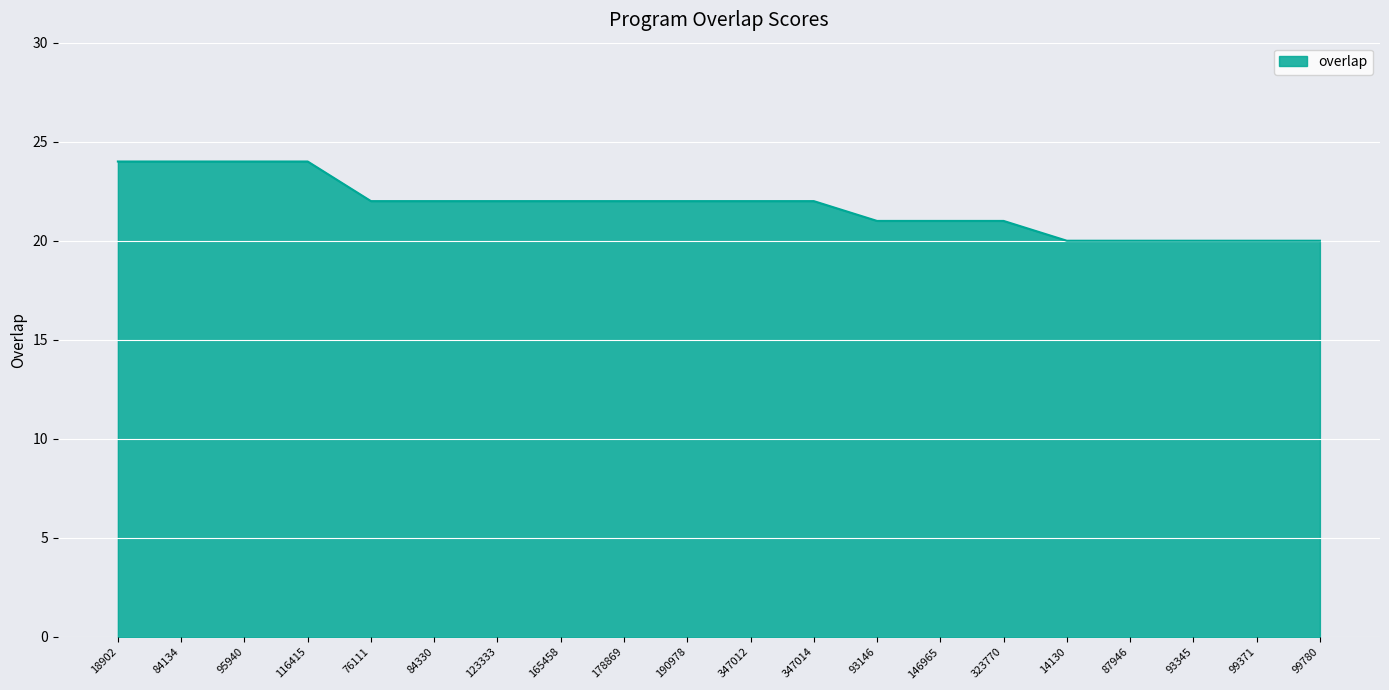

Reading left to right, list all the values displayed in this chart.

24	24	24	24	22	22	22	22	22	22	22	22	21	21	21	20	20	20	20	20